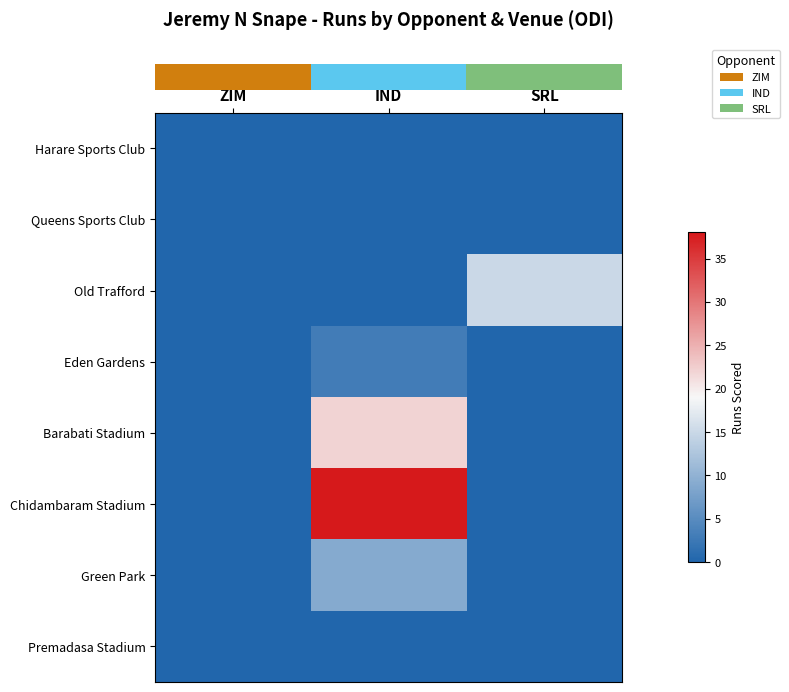

Which category has the highest value across all series?

IND